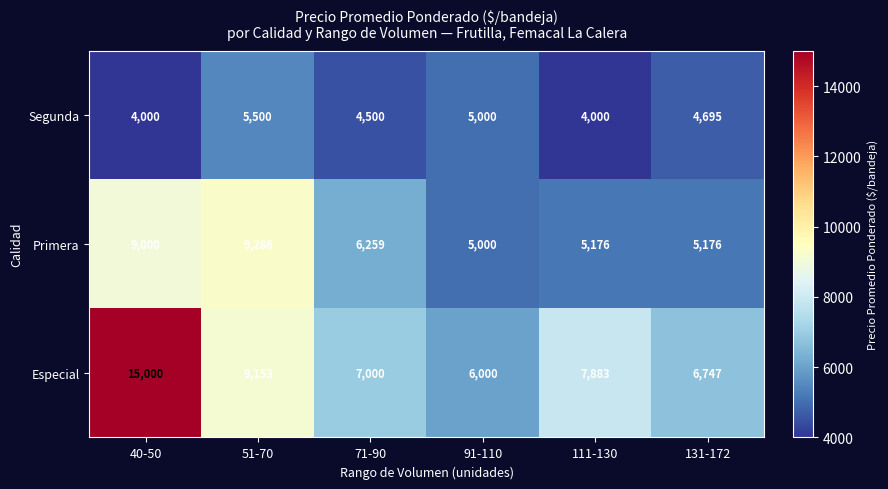

Reading left to right, transcribe all the data shown in this chart.

Segunda: 40-50=4000	51-70=5500	71-90=4500	91-110=5000	111-130=4000	131-172=4695
Primera: 40-50=9000	51-70=9286	71-90=6259	91-110=5000	111-130=5176	131-172=5176
Especial: 40-50=15000	51-70=9153	71-90=7000	91-110=6000	111-130=7883	131-172=6747